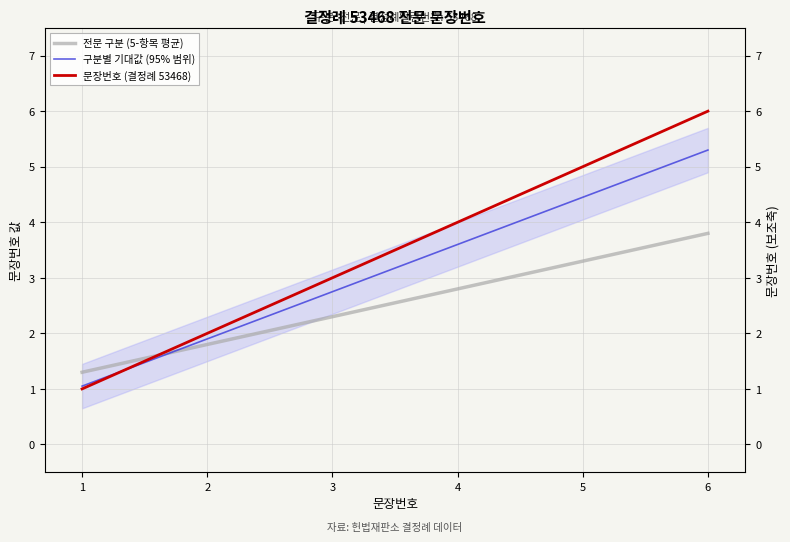

What is the difference between the maximum and minimum values in the 문장번호 (결정례 53468) series?

5.0